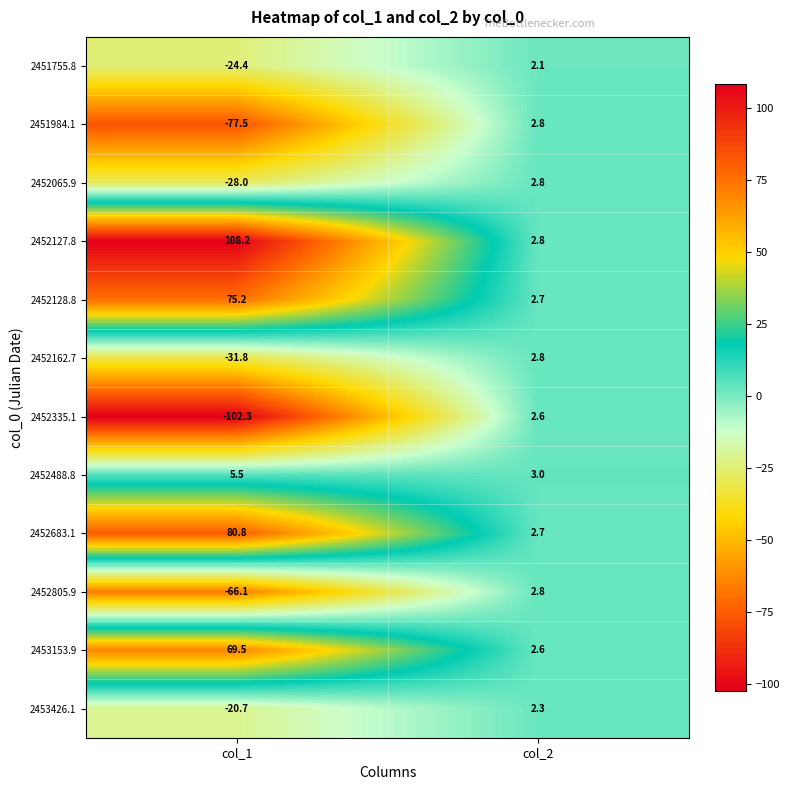

Rank the series at col_1 from lowest to highest value.

2452335.1, 2451984.1, 2452805.9, 2452162.7, 2452065.9, 2451755.8, 2453426.1, 2452488.8, 2453153.9, 2452128.8, 2452683.1, 2452127.8